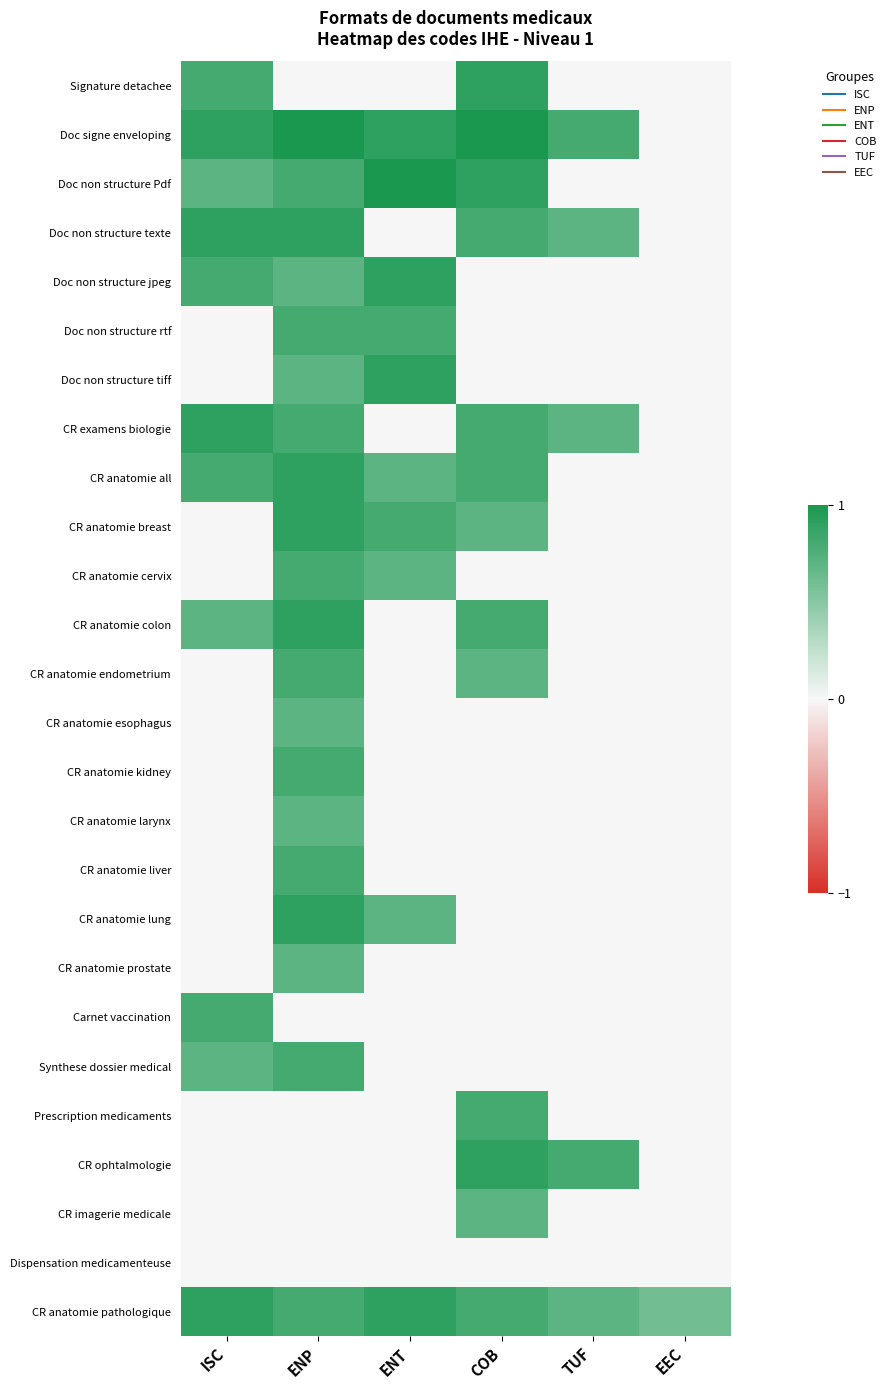

List the series in order of their peak value, highest first.

Doc signe enveloping, Doc non structure Pdf, Signature detachee, Doc non structure texte, Doc non structure jpeg, Doc non structure tiff, CR examens biologie, CR anatomie all, CR anatomie breast, CR anatomie colon, CR anatomie lung, CR ophtalmologie, CR anatomie pathologique, Doc non structure rtf, CR anatomie cervix, CR anatomie endometrium, CR anatomie kidney, CR anatomie liver, Carnet vaccination, Synthese dossier medical, Prescription medicaments, CR anatomie esophagus, CR anatomie larynx, CR anatomie prostate, CR imagerie medicale, Dispensation medicamenteuse